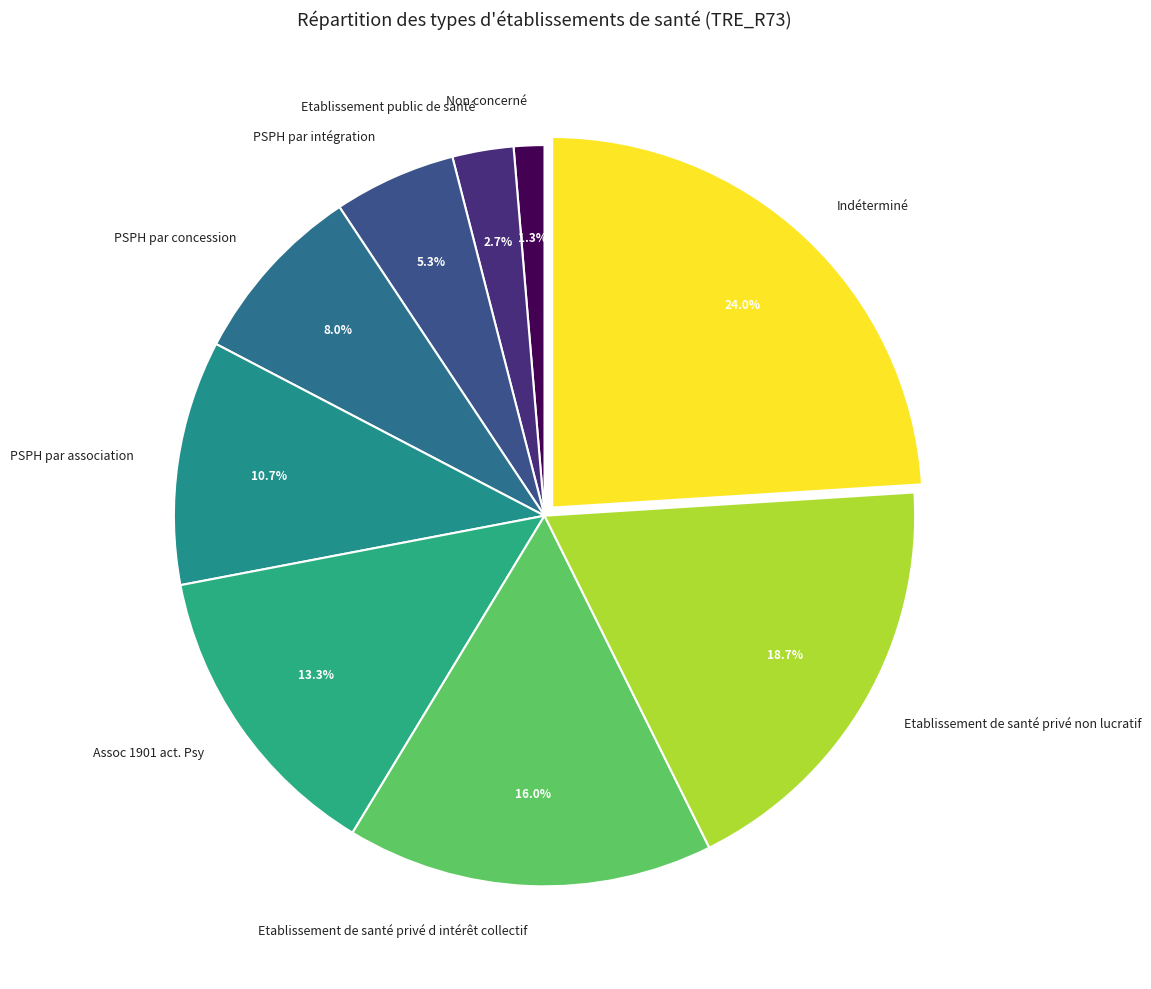

Rank the categories by value from lowest to highest.

Non concerné, Etablissement public de santé, PSPH par intégration, PSPH par concession, PSPH par association, Assoc 1901 act. Psy, Etablissement de santé privé d intérêt collectif, Etablissement de santé privé non lucratif, Indéterminé